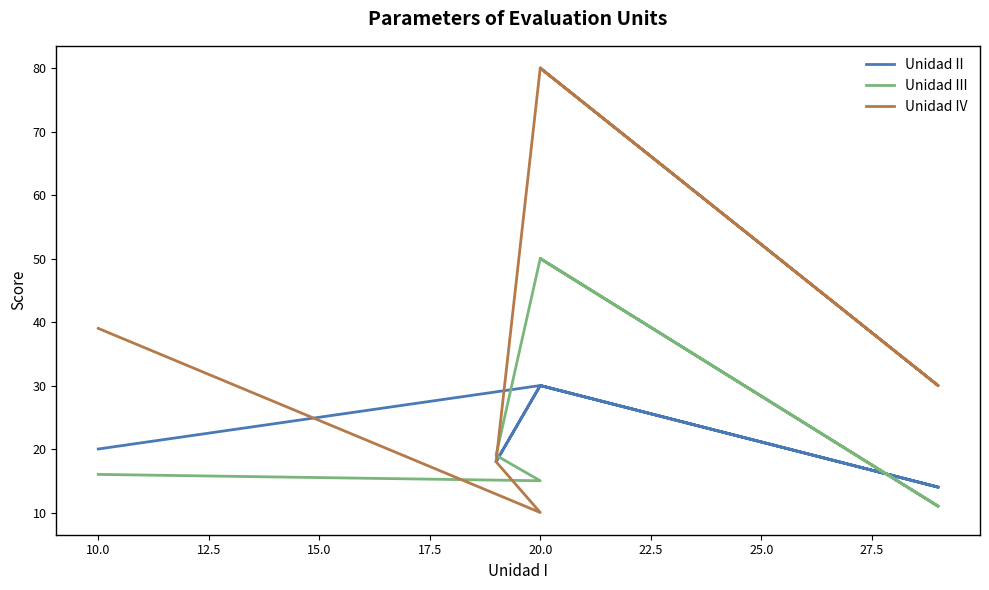

In Unidad II, how many points are lower than both neighbors (excluding endpoints)?

2